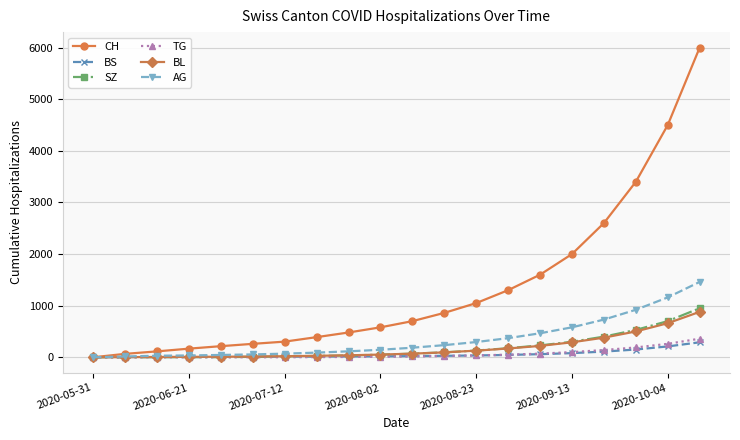

What is the maximum value shown in the chart?

6000